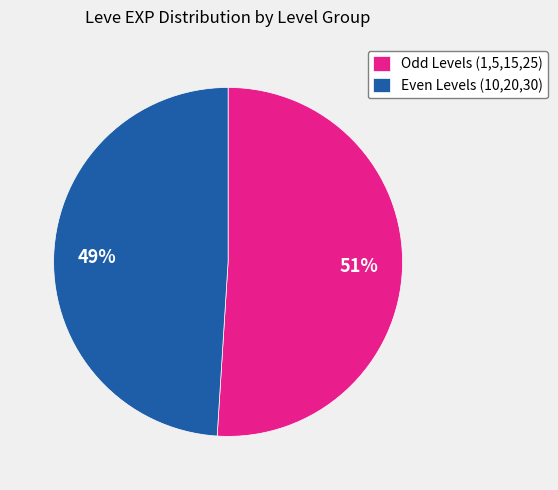

Rank the categories by value from lowest to highest.

Even Levels (10,20,30), Odd Levels (1,5,15,25)